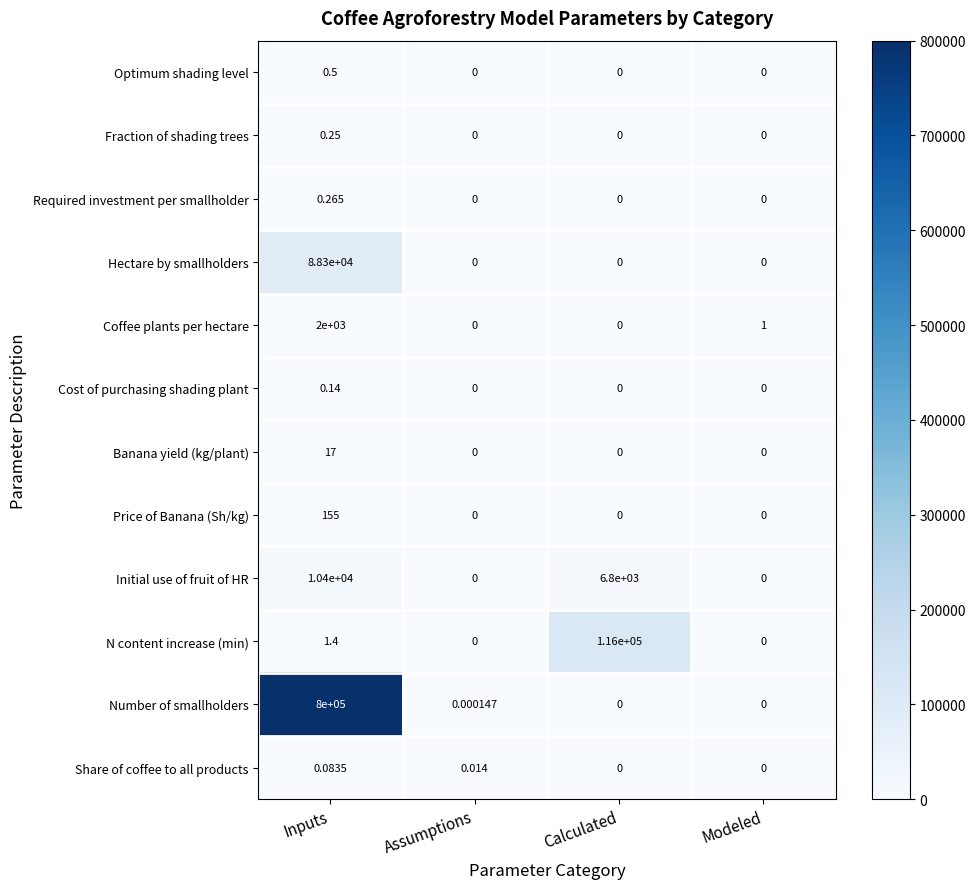

Where does the N content increase (min) series first go above 1?

Inputs